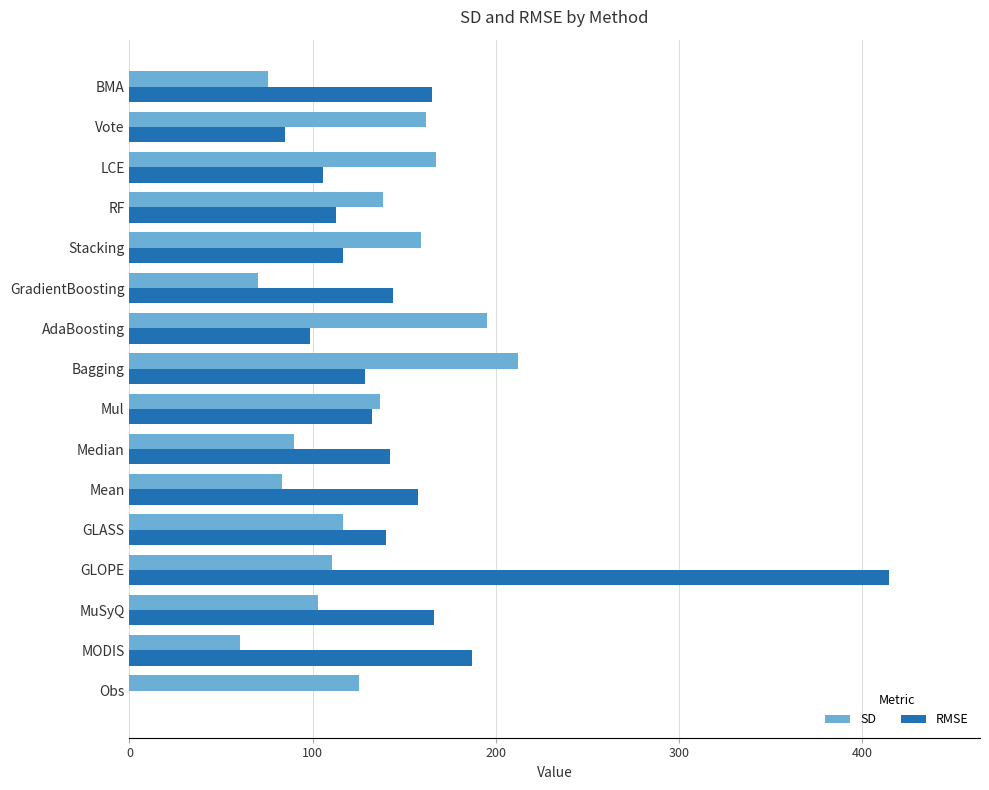

Is it true that SD equals 274.0 at Vote?

False